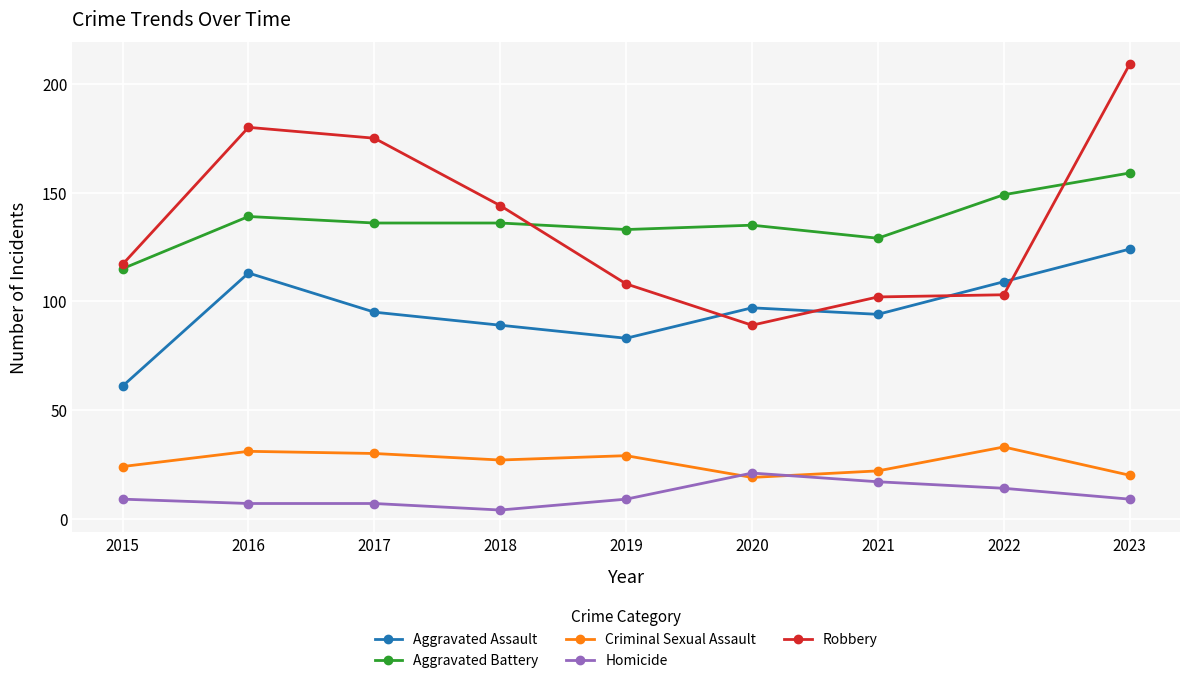

What value does the Homicide series have at 2019, to the nearest 5?

10